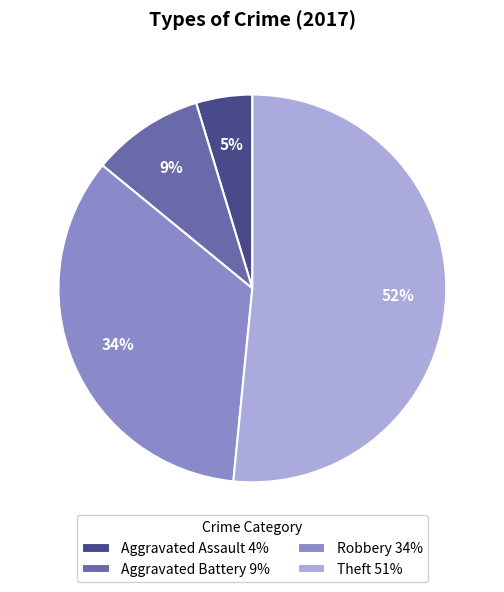

The Theft slice represents 52% of the pie. True or false?

True